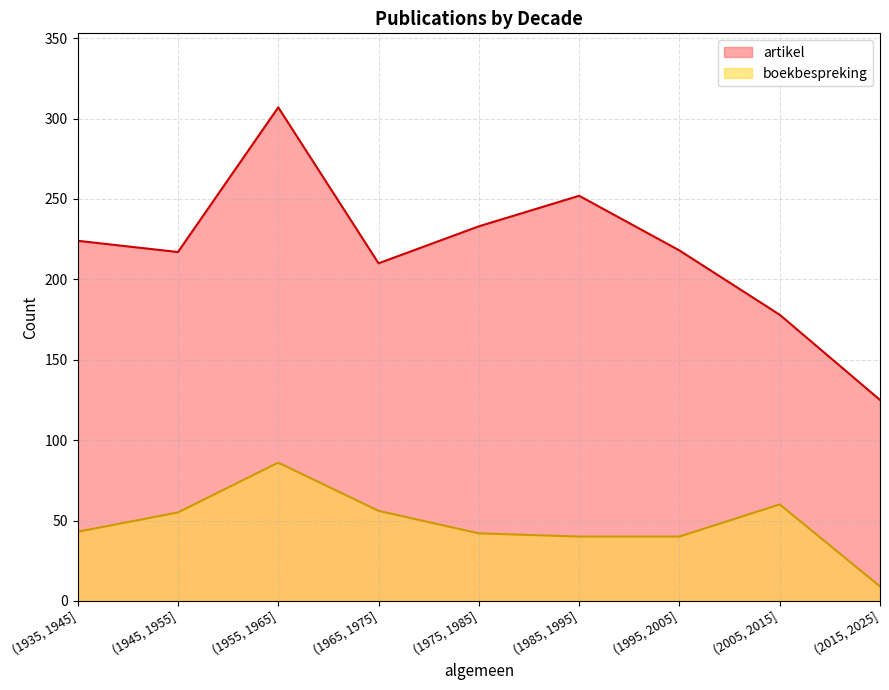

Rank the series by their maximum value, from highest to lowest.

artikel, boekbespreking